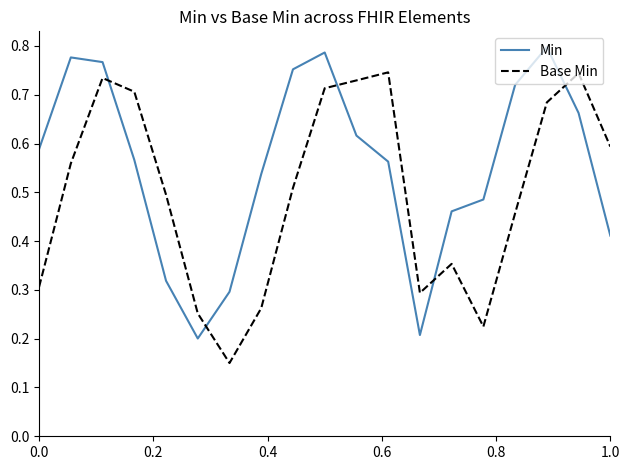

List the series in order of their overall mean, highest first.

Min, Base Min